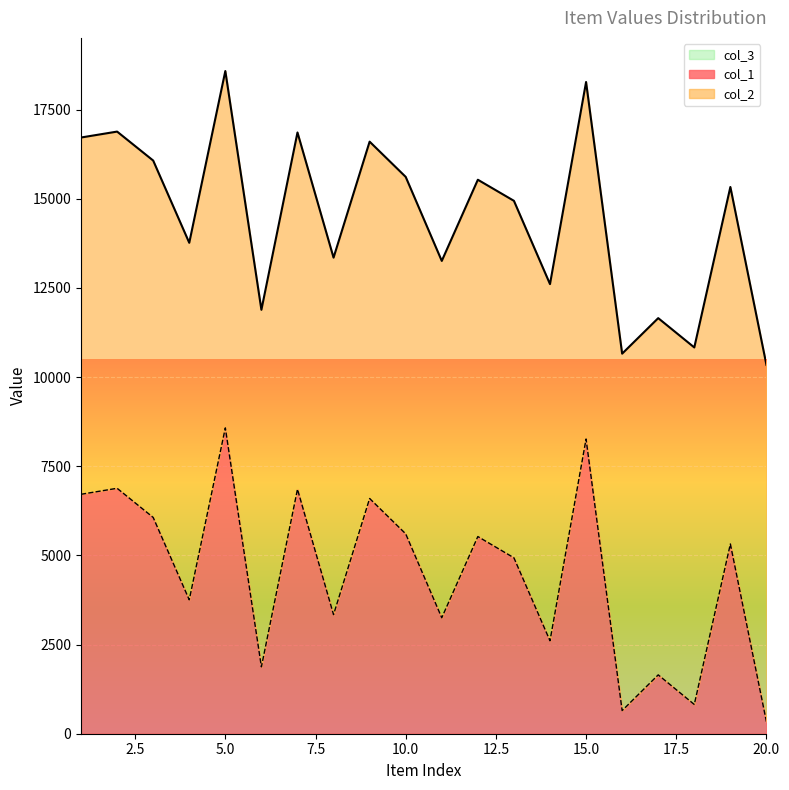

Between 4 and 8, which series saw the biggest shift?

col_1